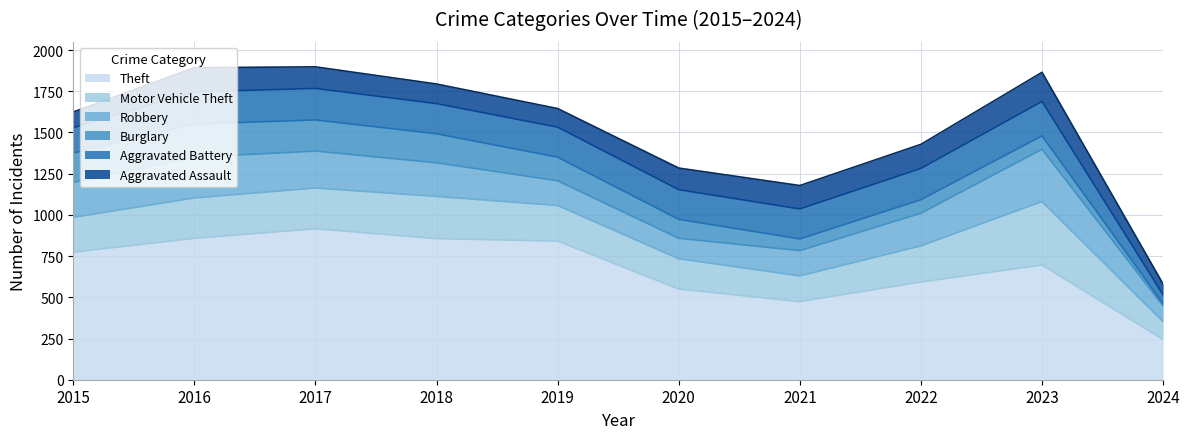

True or false: Aggravated Battery has more than 1 interior local peaks.

True